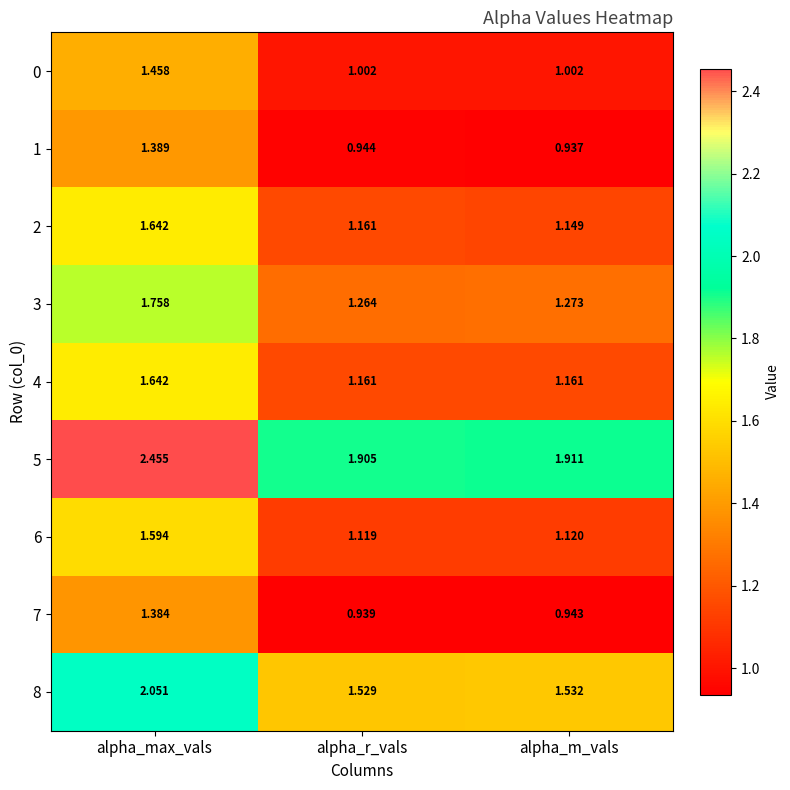

List the labels in order of 7 value, largest first.

alpha_max_vals, alpha_m_vals, alpha_r_vals